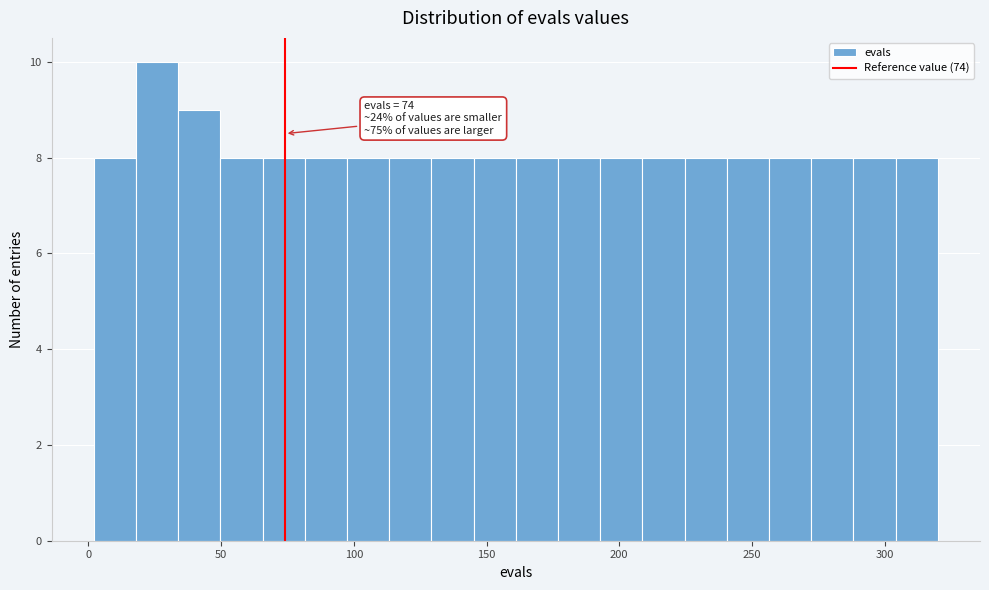

Read against the x-axis, roughly where is the centre of the tallest bar?

25